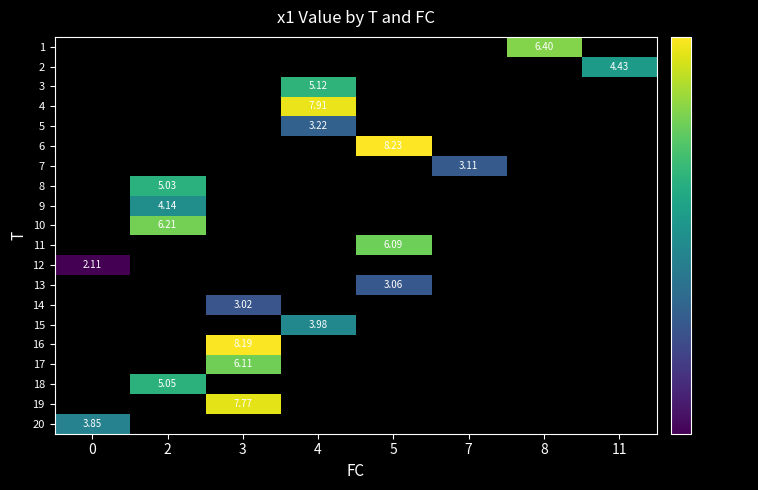

Is the value of 16 at 4 greater than the value of 20 at 2?

No